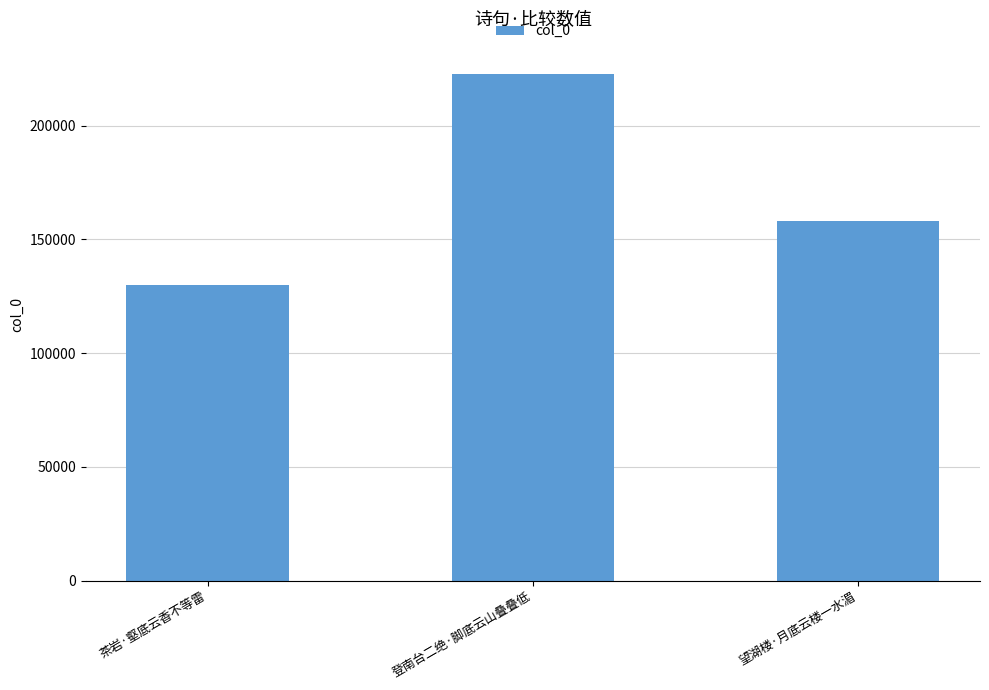

Are the bars grouped side by side (vs. stacked)?

No